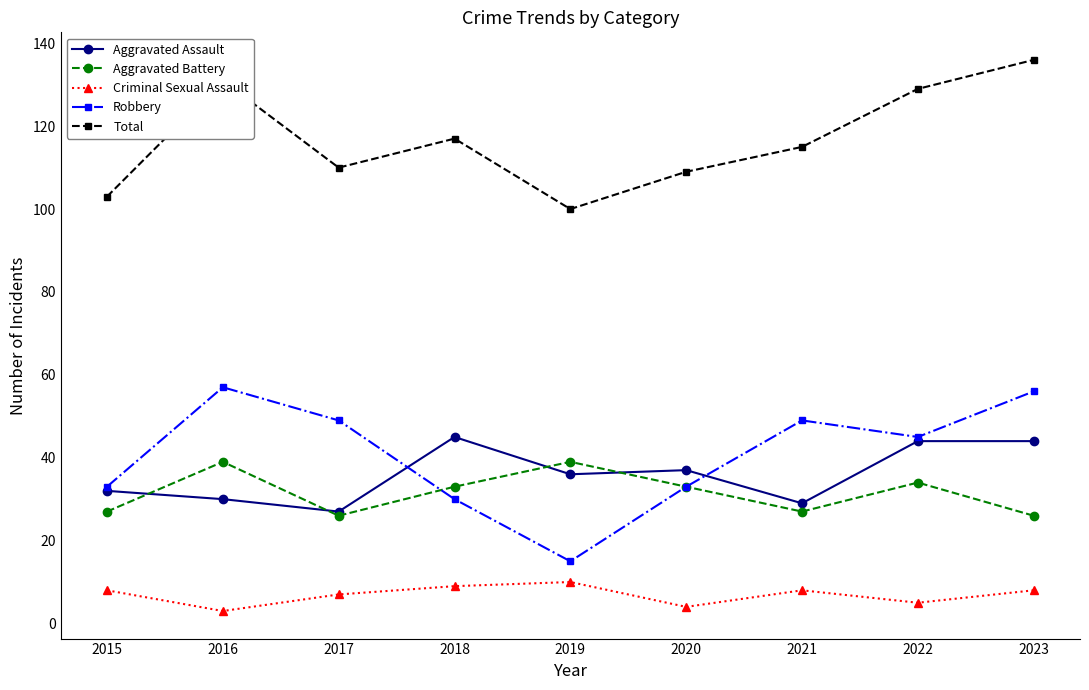

In Total, how many points are lower than both neighbors (excluding endpoints)?

2